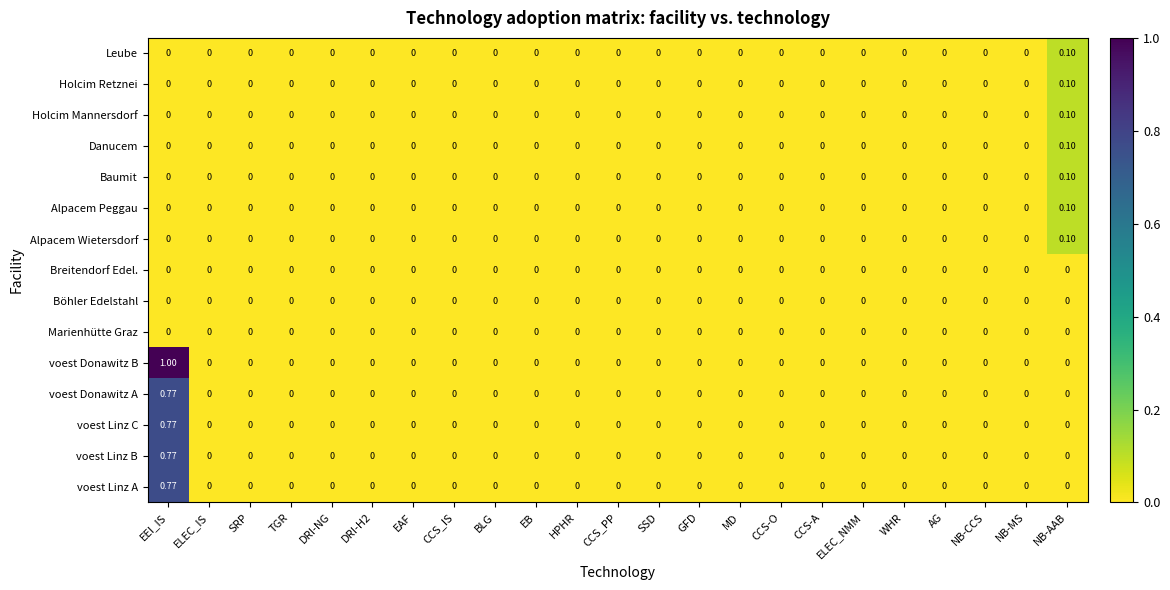

Which series has the largest total across all categories?

voest Donawitz B